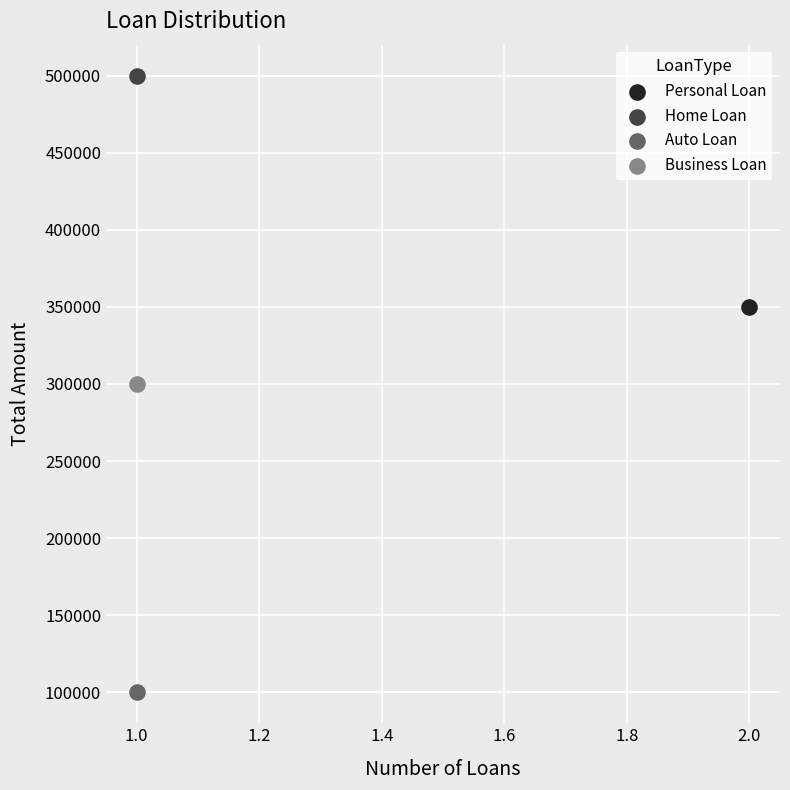

What are all the series names shown in the legend?

Personal Loan, Home Loan, Auto Loan, Business Loan